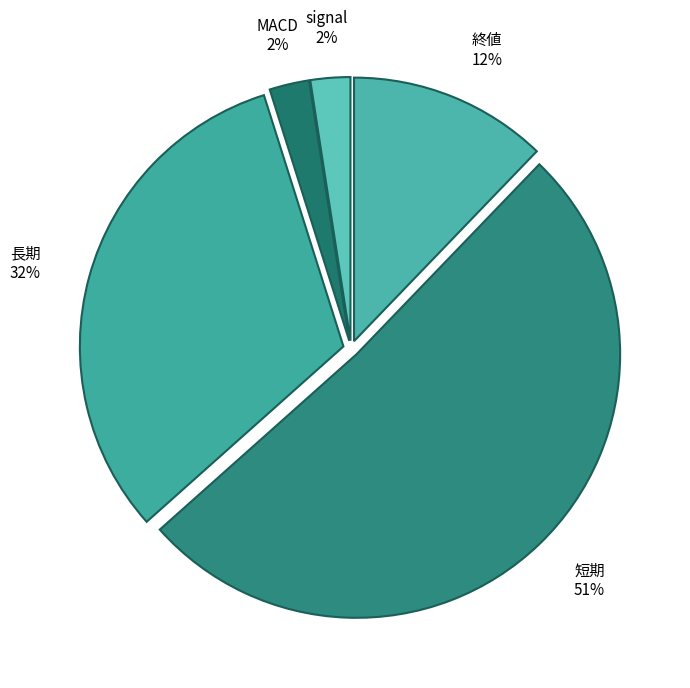

Which category has the biggest portion of the pie?

短期